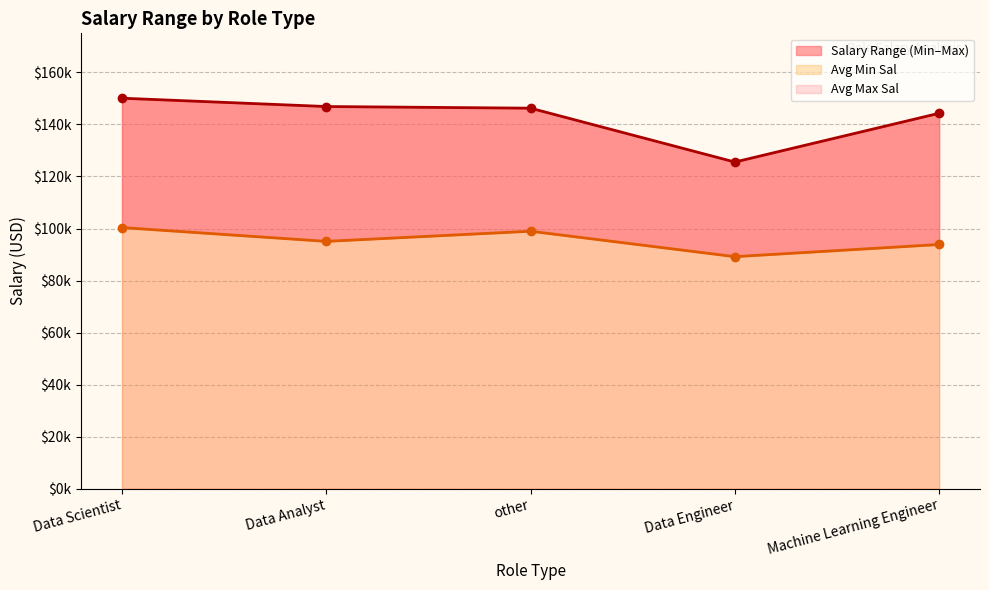

Read the Avg Max Sal value at Data Engineer.

125545.5